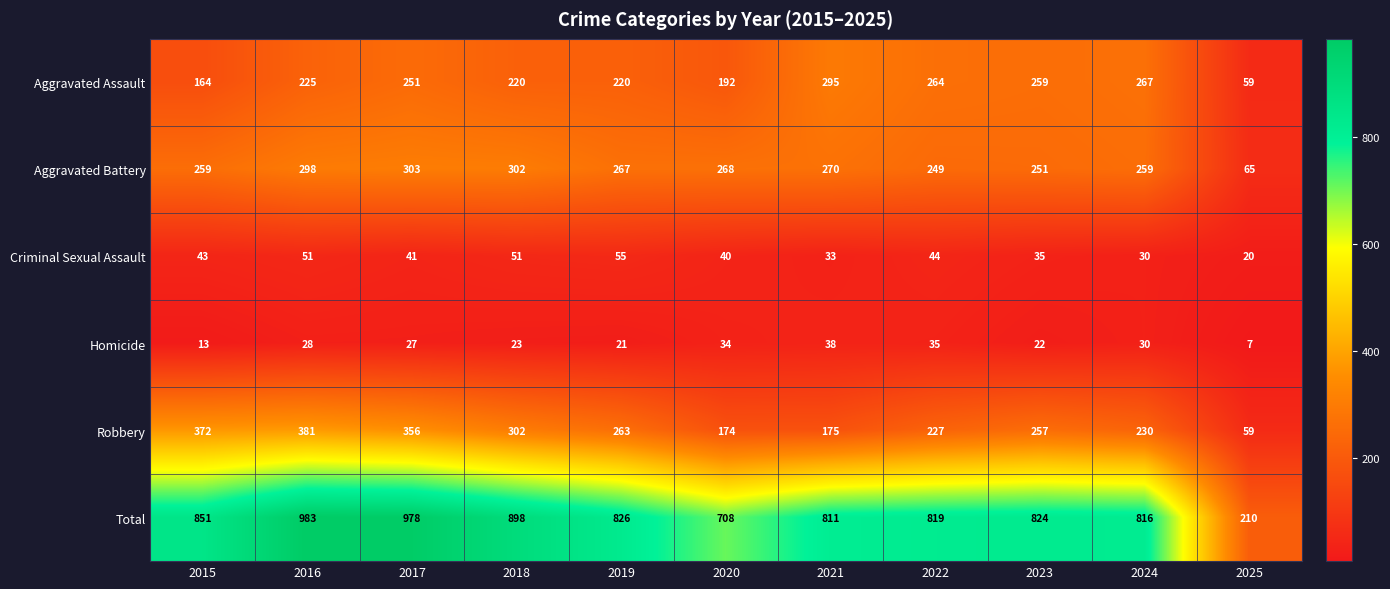

At which category does the chart reach its peak across all series?

2016